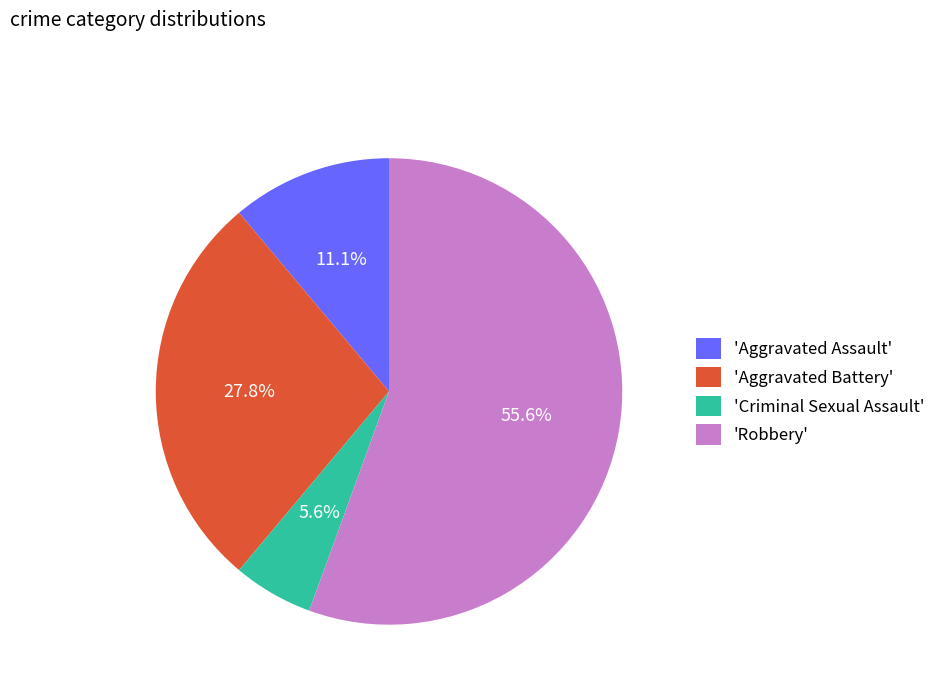

How much of the chart is everything except 'Aggravated Battery'?

72.2%